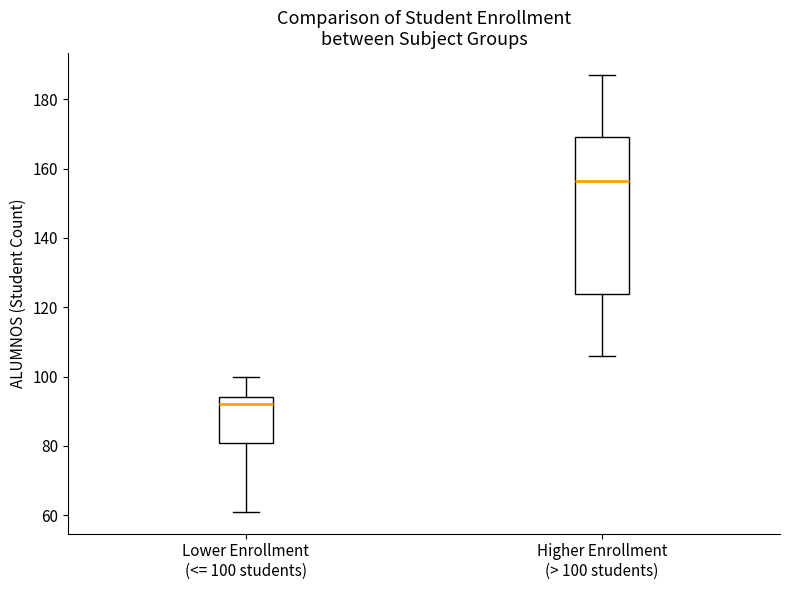

Where does the upper whisker of the box for Higher Enrollment (> 100 students) end on the y-axis? The values are not printed on the chart, so give them approximately, as read against the axis.

188